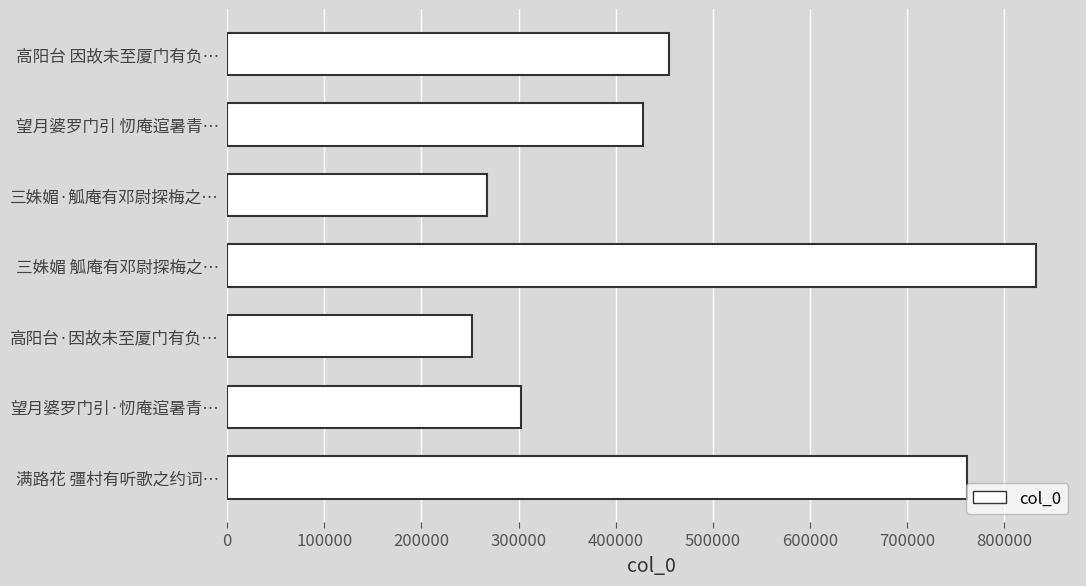

Between 高阳台 因故未至厦门有负… and 满路花 彊村有听歌之约词…, which is larger?

满路花 彊村有听歌之约词…